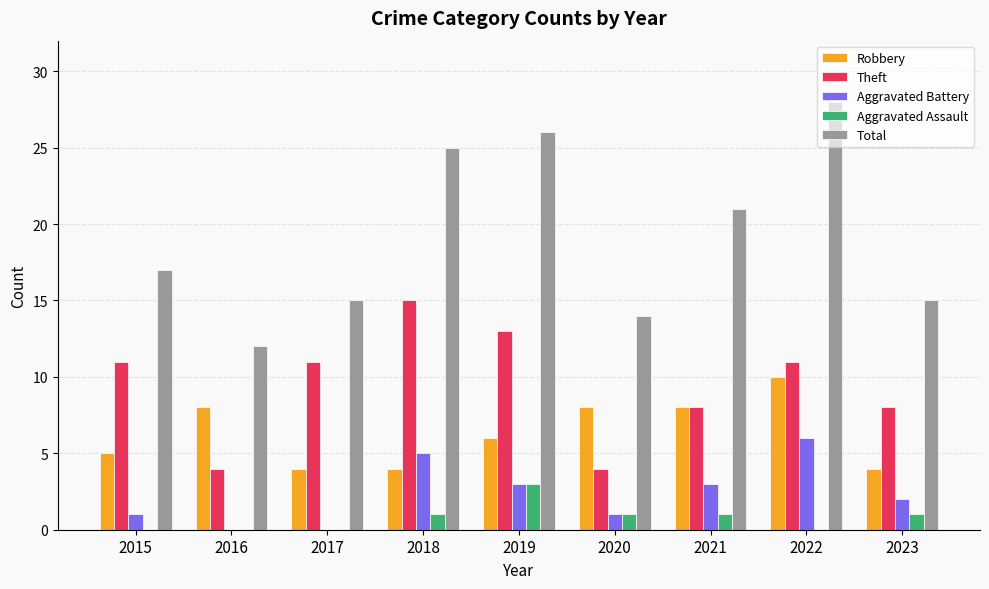

Is the value of Theft at 2023 greater than the value of Robbery at 2017?

Yes